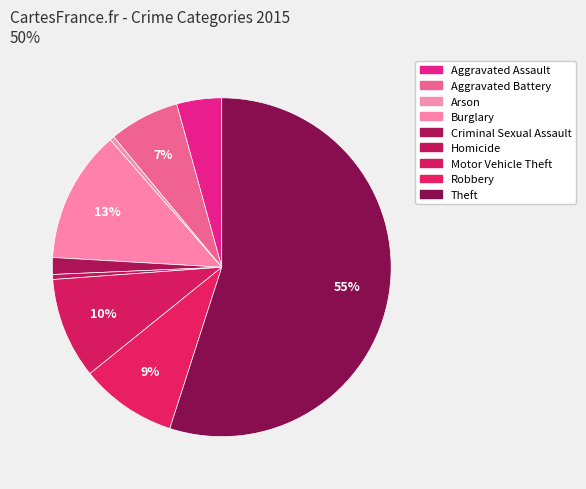

Which slice is the smallest?

Arson